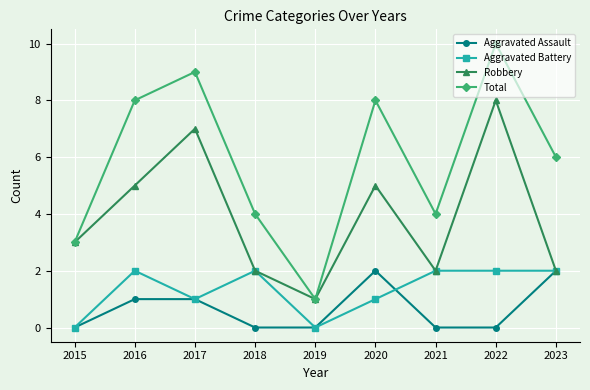

What is the value of the Total point at the 3rd from the left?

9